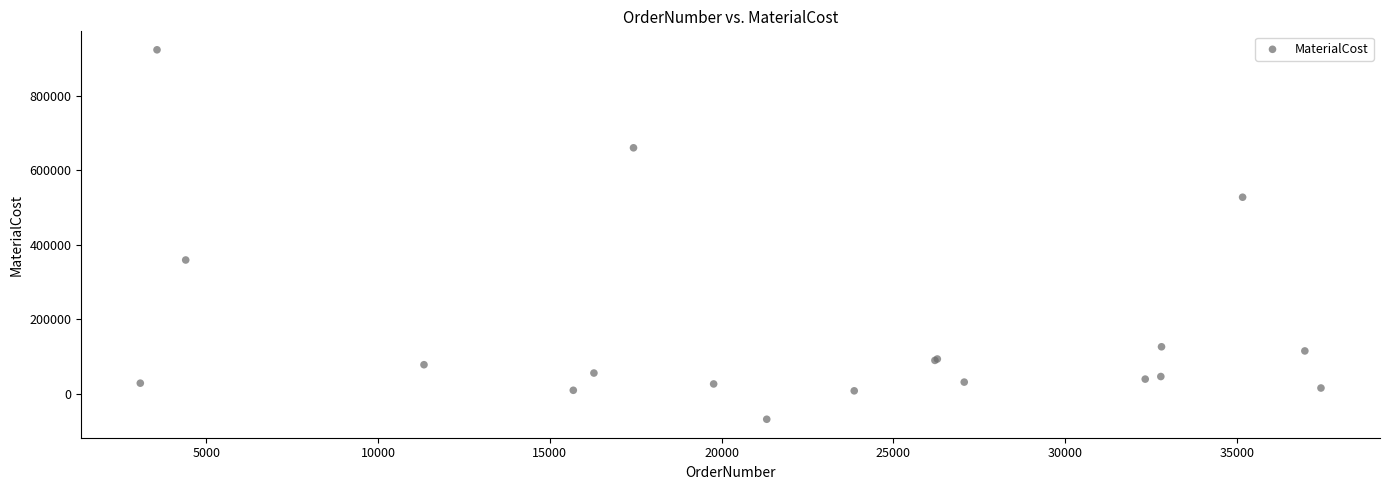

What Y value in the scatter plot is closest to 427405?

359120.0